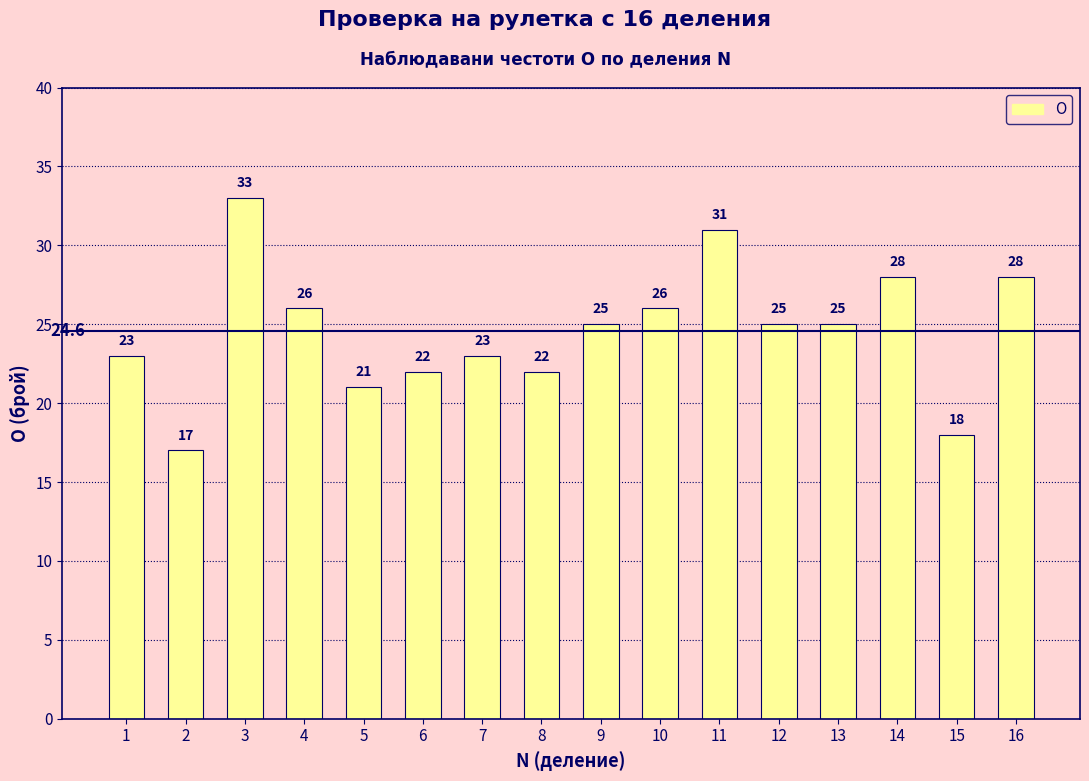

What is the difference between the second highest and minimum values?

14